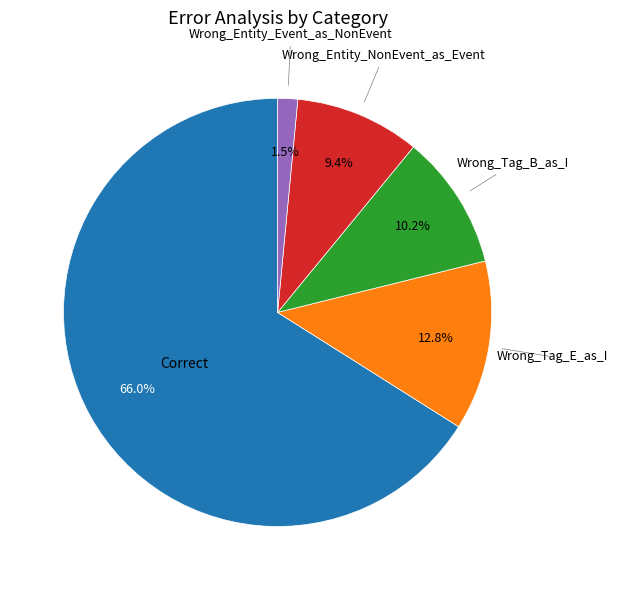

Does any single category account for the majority?

Yes